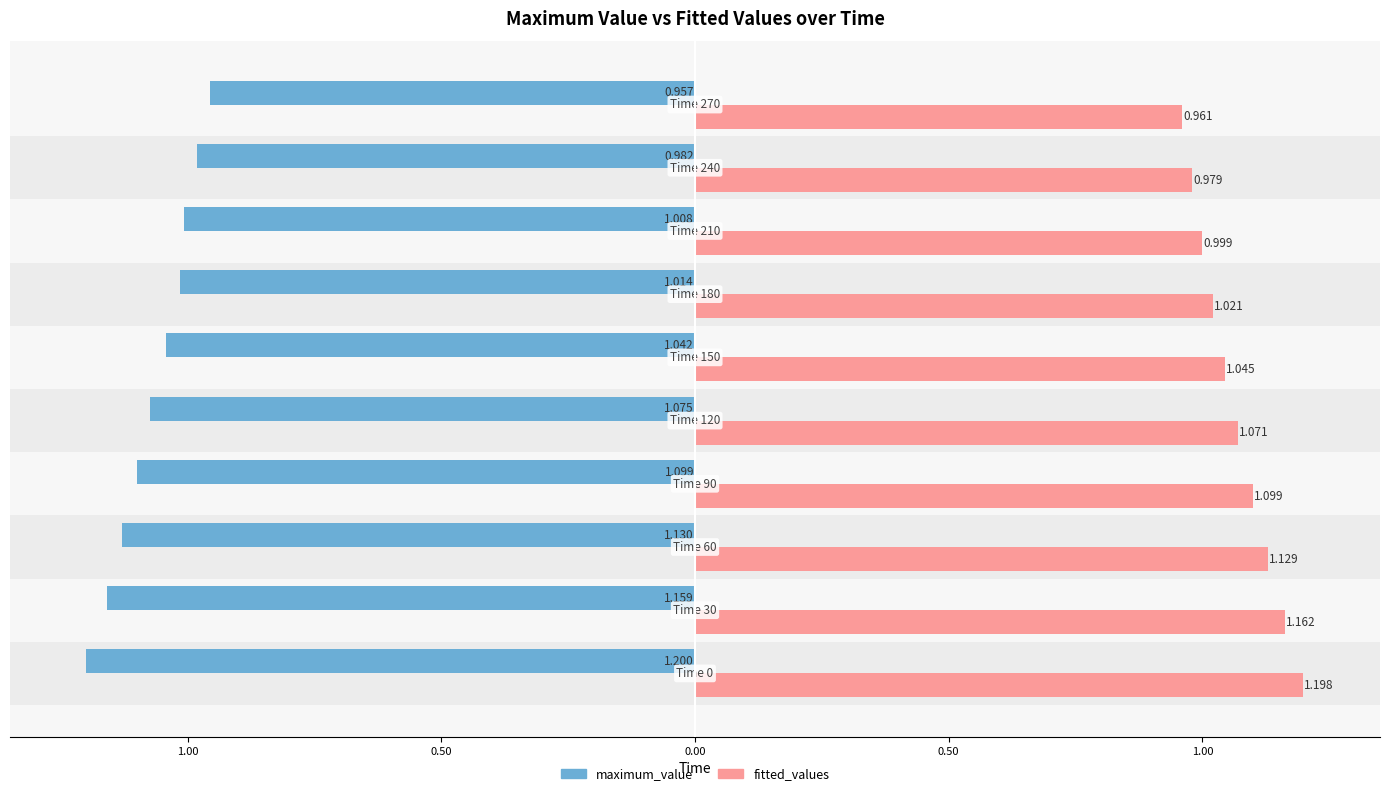

What are all the series names shown in the legend?

maximum_value, fitted_values